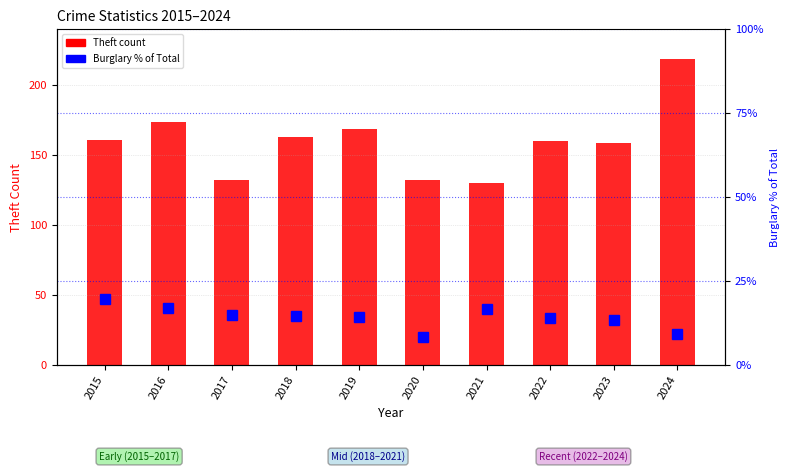

What is the sum of the Burglary % of Total values at 2021 and 2015?

36.5